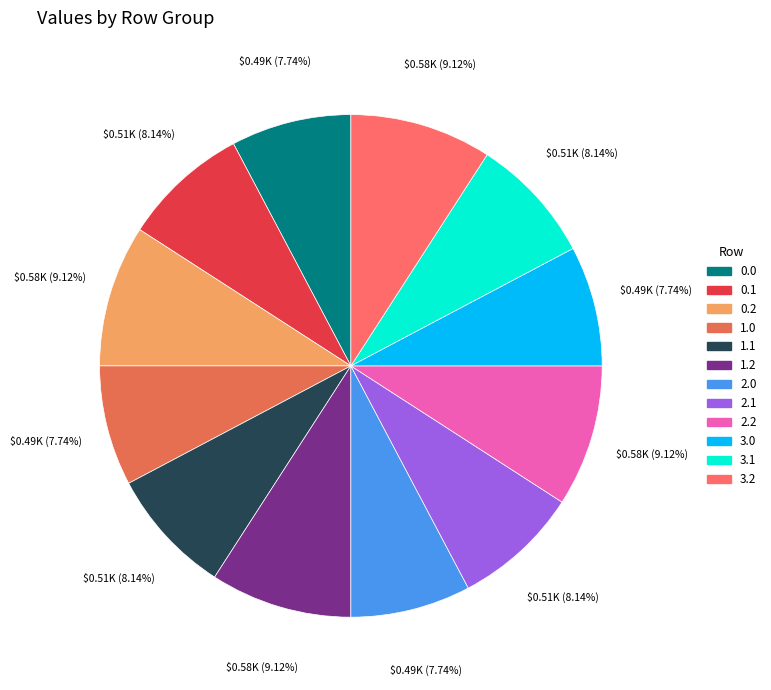

Do 0.2 and 3.0 together represent more than half of the pie?

No